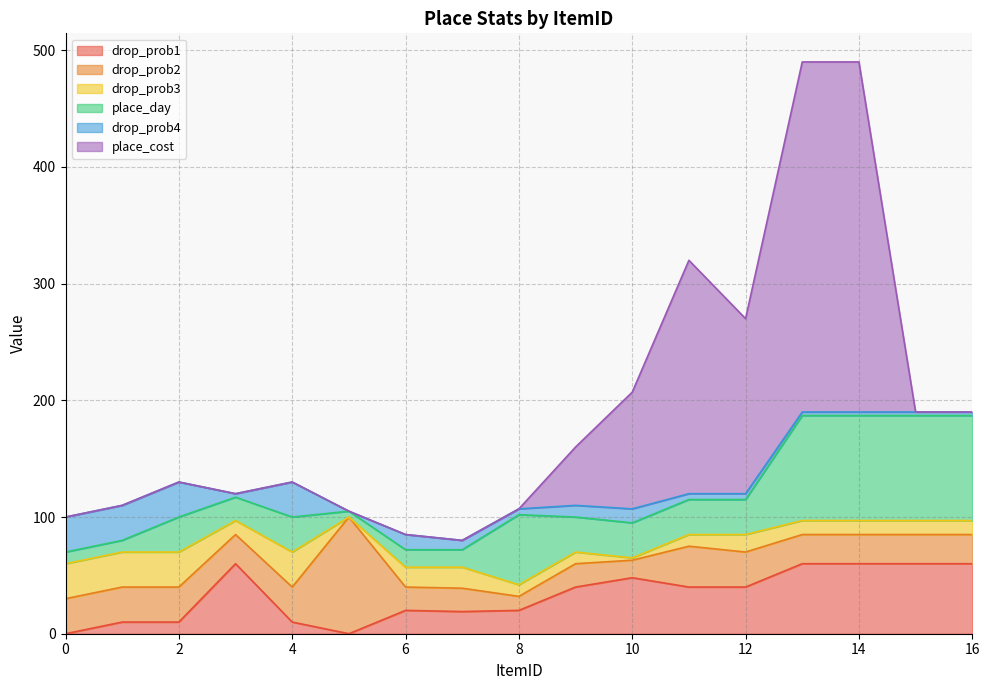

The value of drop_prob2 at 10 is 24. True or false?

False